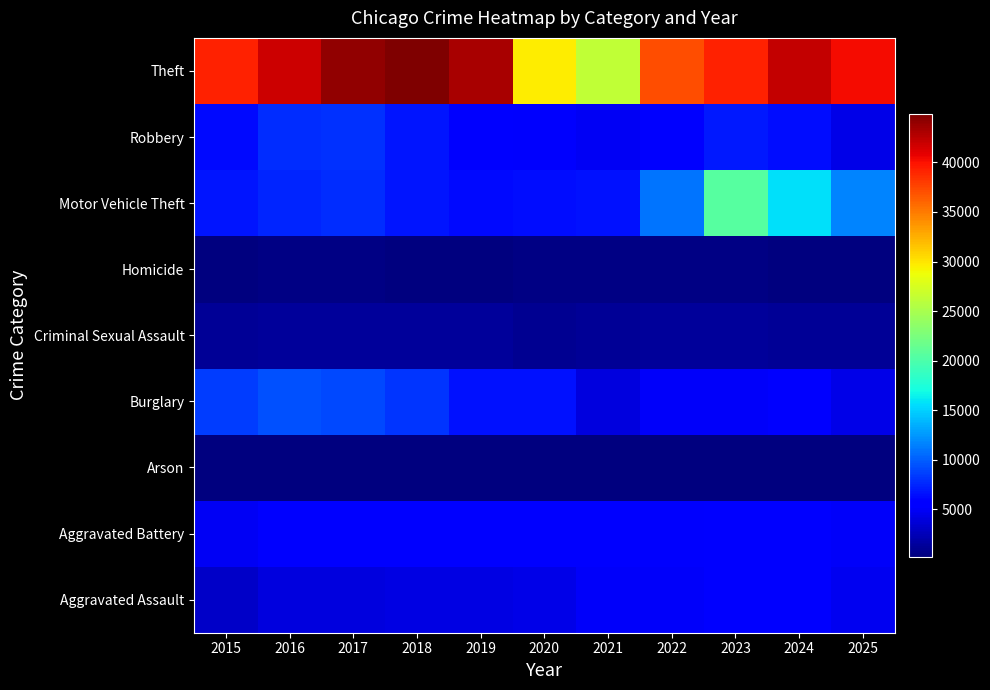

At which category is the sum across all series the highest?

2023